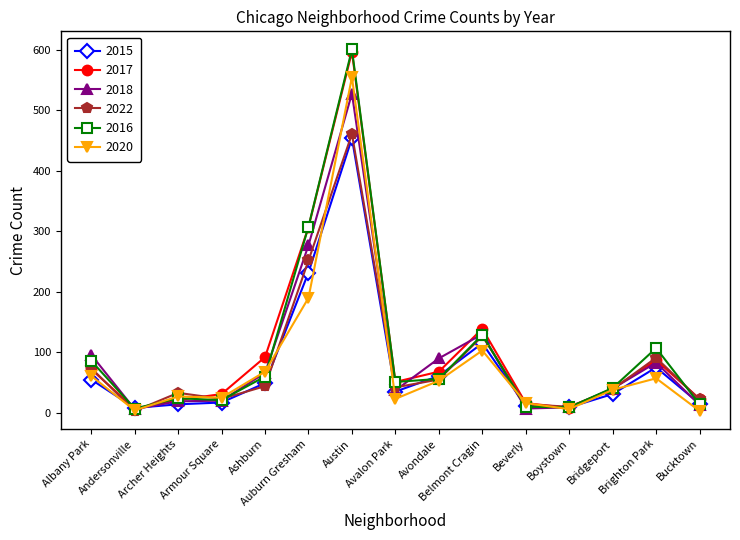

How many values in the 2018 series are below 40?

7